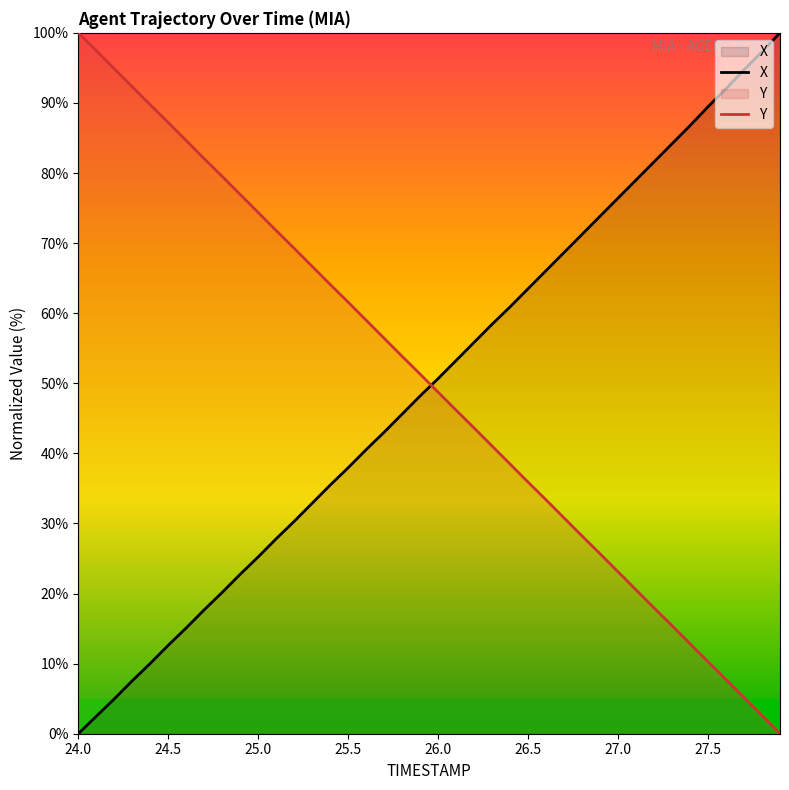

Which category has the highest value in the X series?

27.9